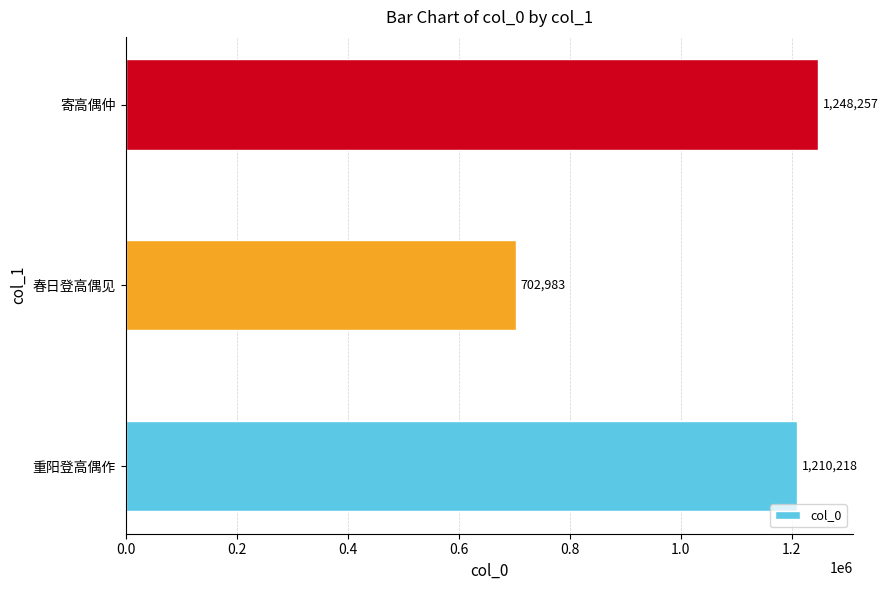

Approximately how many times larger is the value at 重阳登高偶作 compared to 春日登高偶见?

1.7